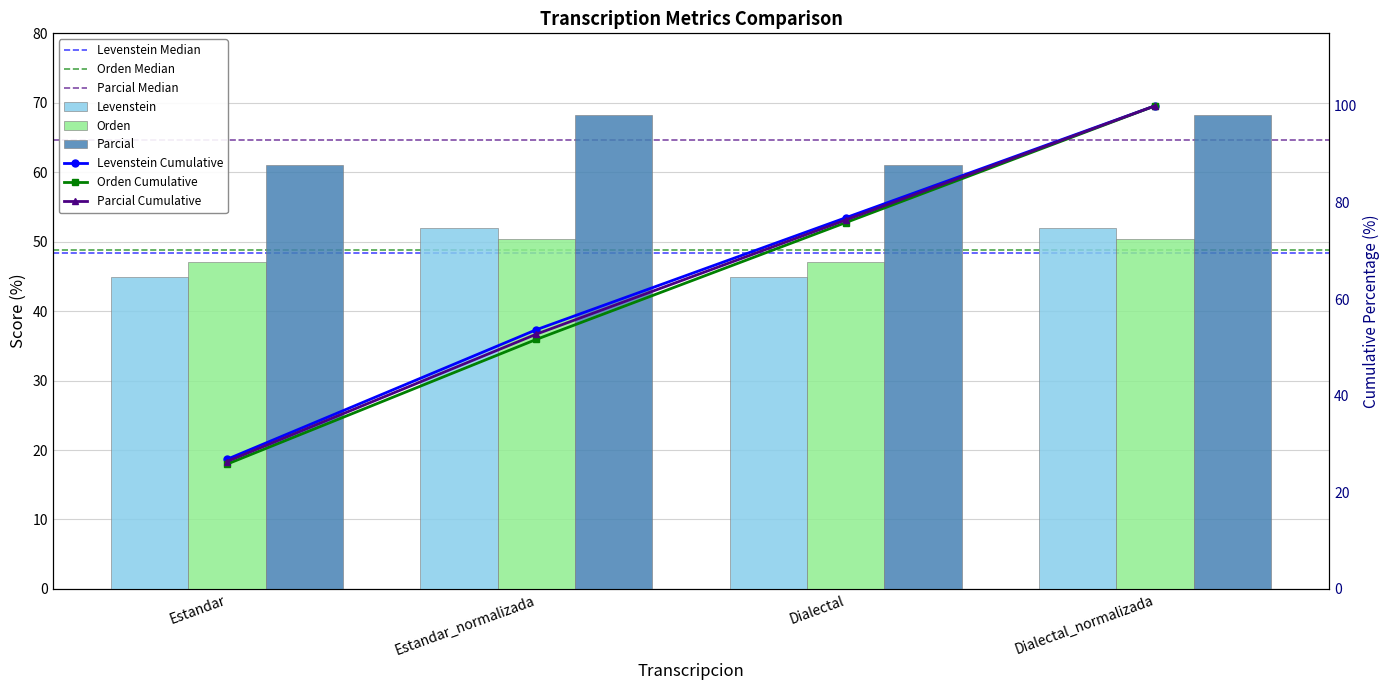

What position from the left is Estandar?

1